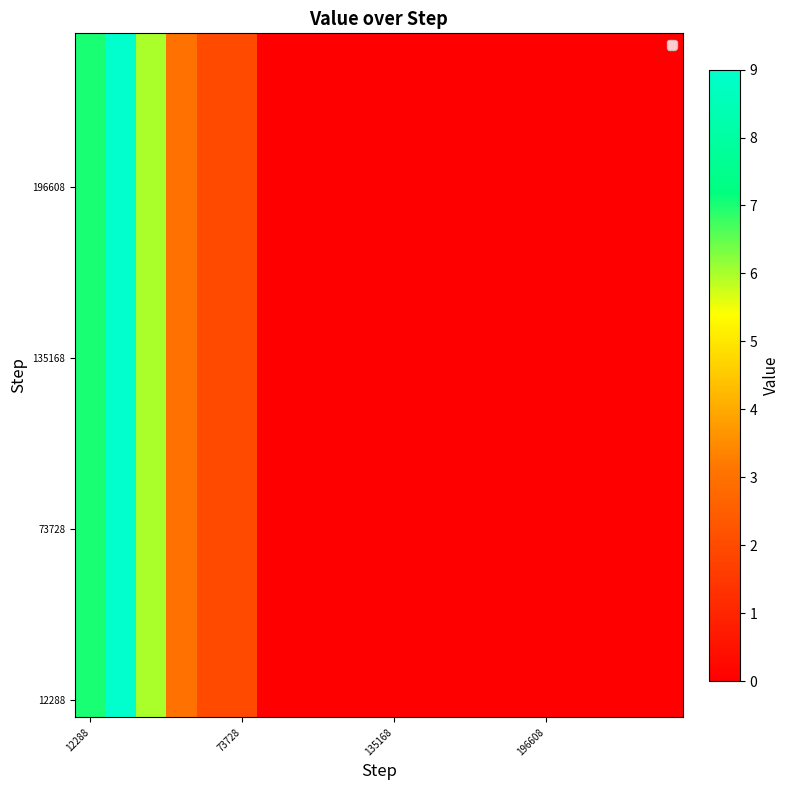

Which series has the largest range (max minus min)?

12288